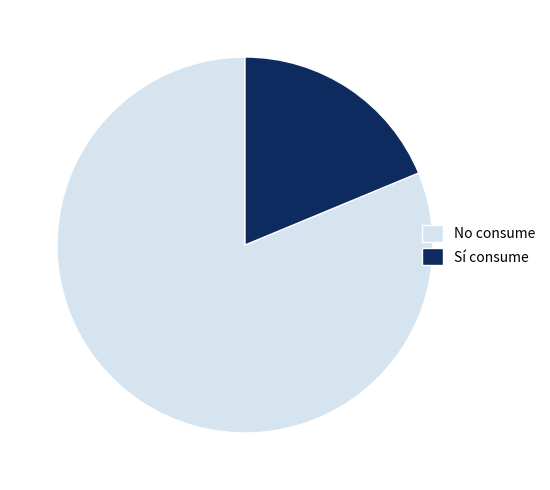

Is there any slice that represents more than half of the pie?

Yes